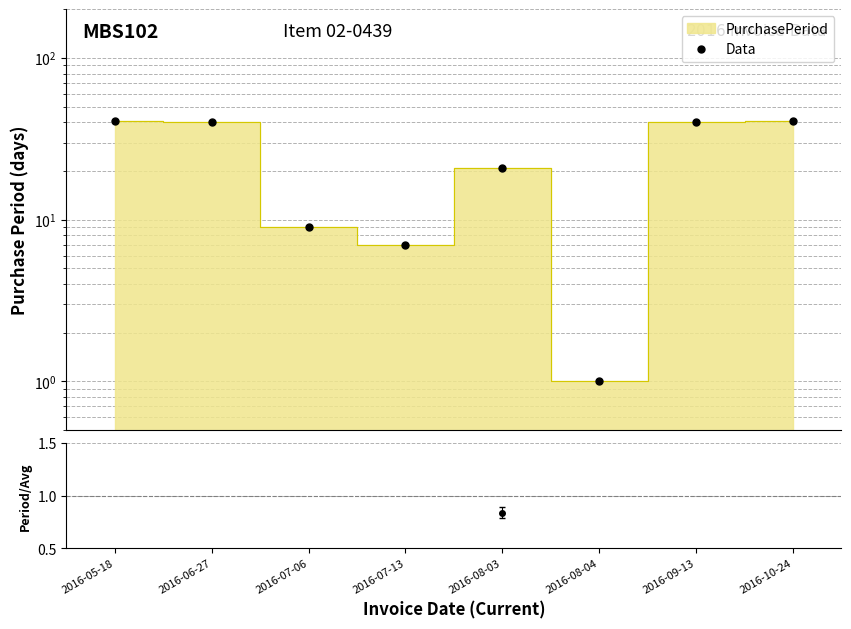

What is the label of the 2nd point from the right?

2016-09-13